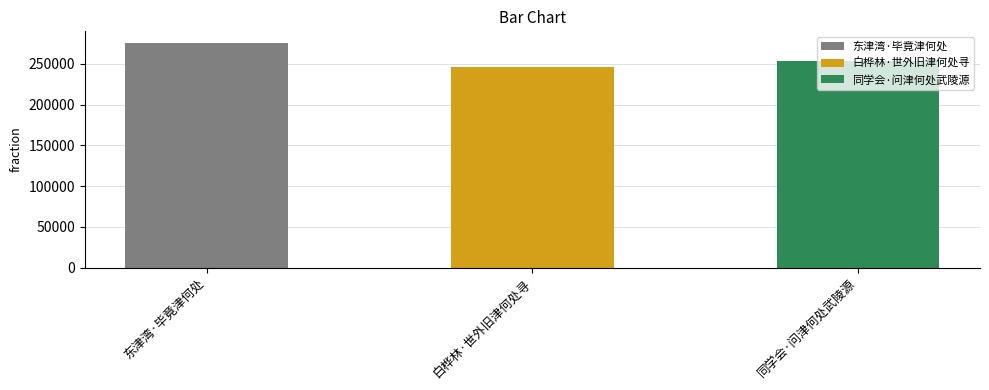

What is the label of the 3rd bar from the left?

同学会·问津何处武陵源